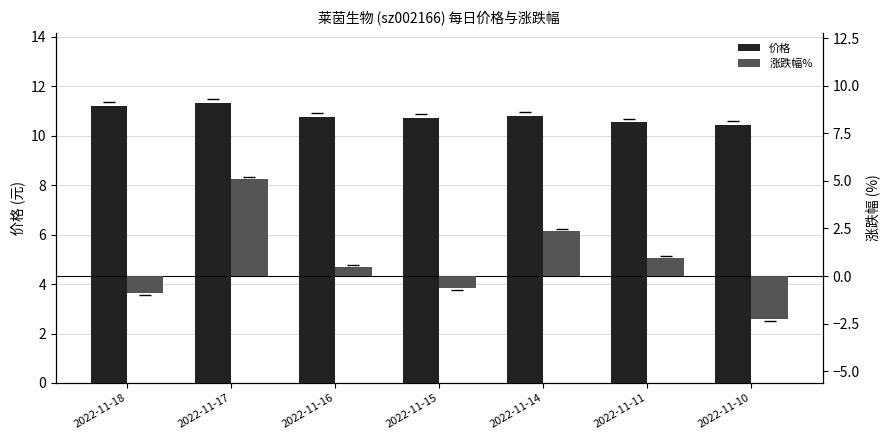

Which category has the lowest value across all series?

2022-11-10